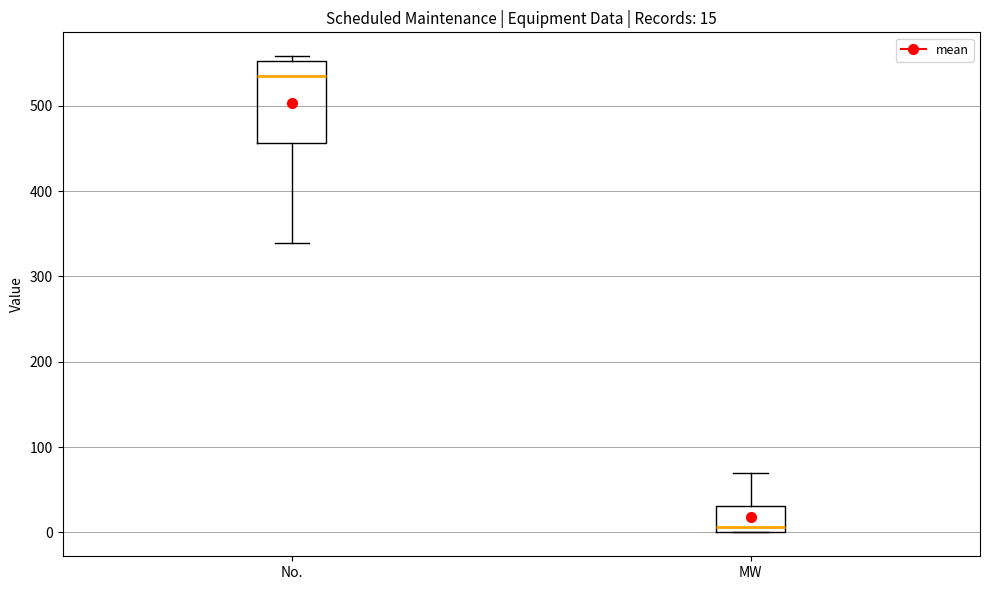

Which box is the tallest, from its lower edge to its upper edge?

No.